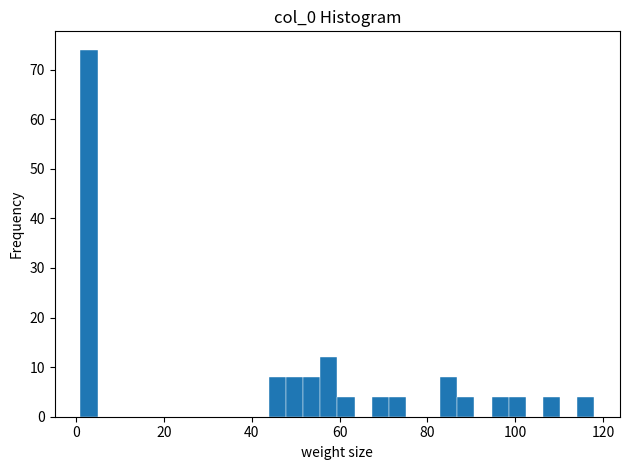

Read against the x-axis, roughly where is the centre of the tallest bar?

2